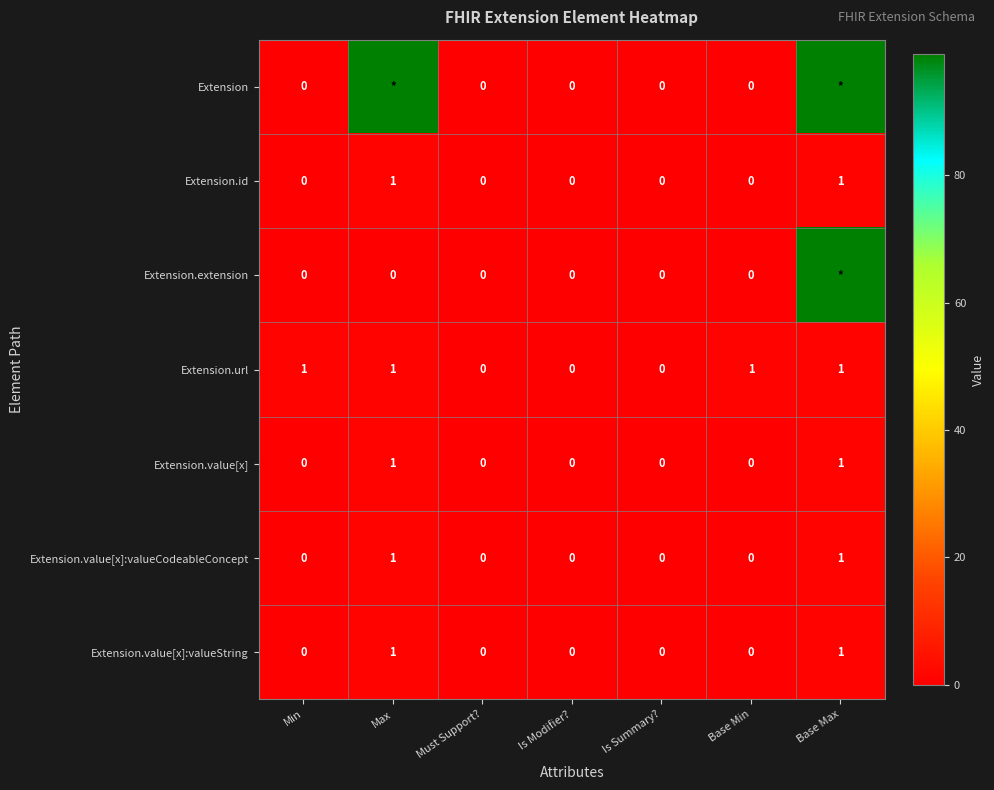

What is the sum of all Extension.url values?

4